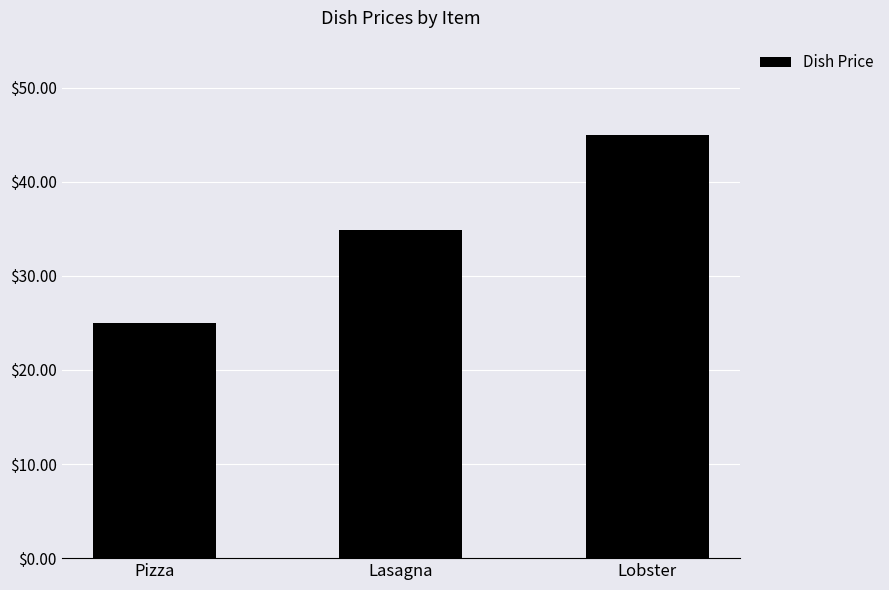

How many series are shown in this chart?

1